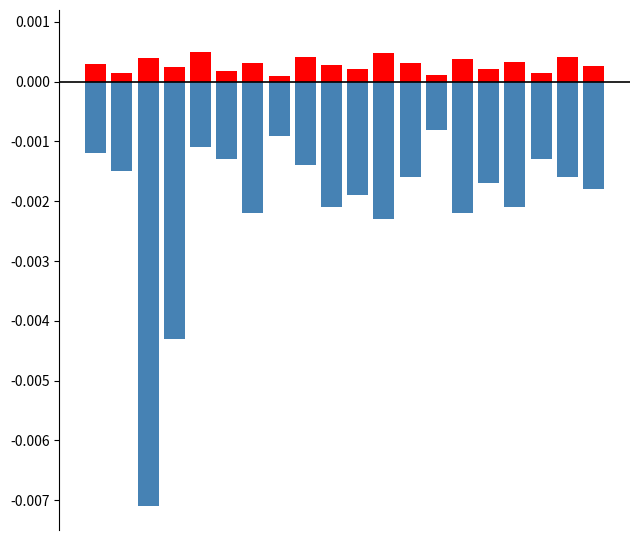

Is the value of negative at 4 greater than the value of positive at 13?

No